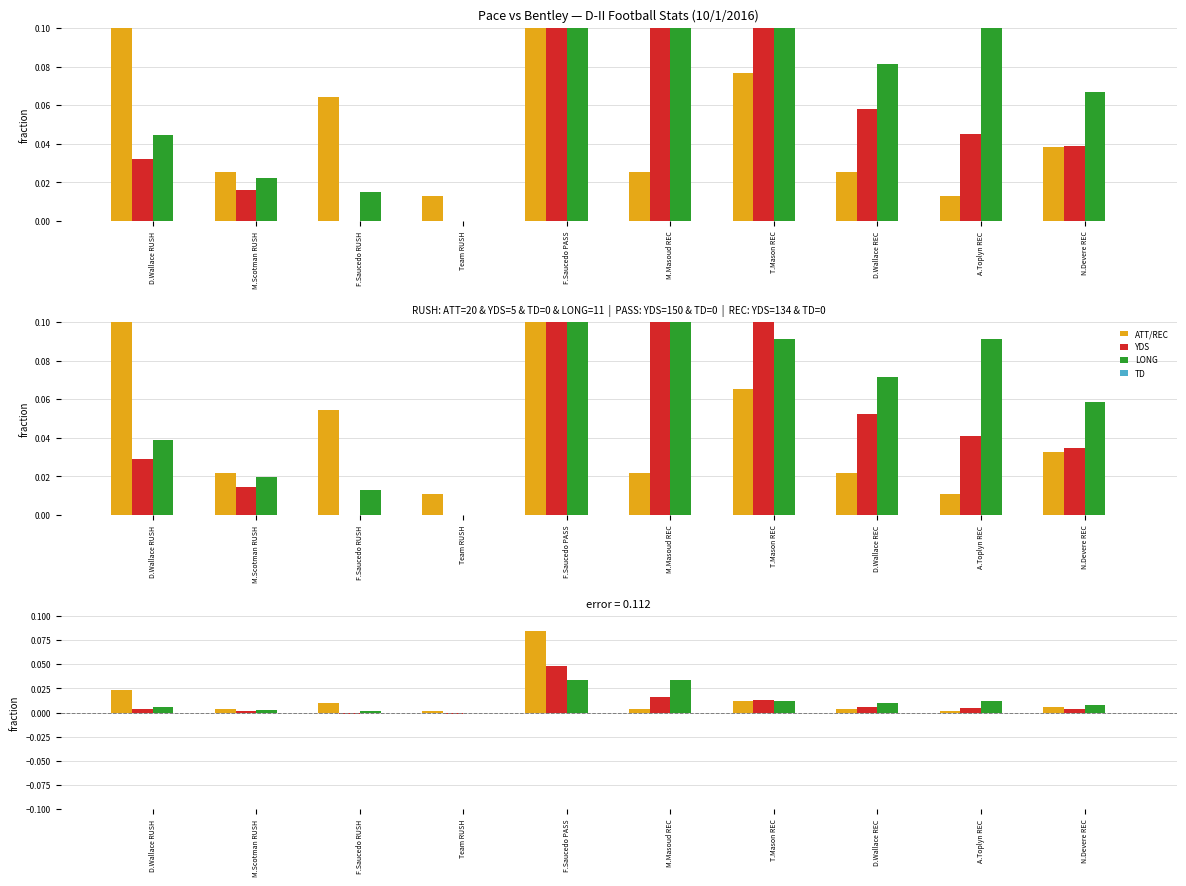

List the series in order of their overall mean, lowest first.

TD, YDS, LONG, ATT/REC